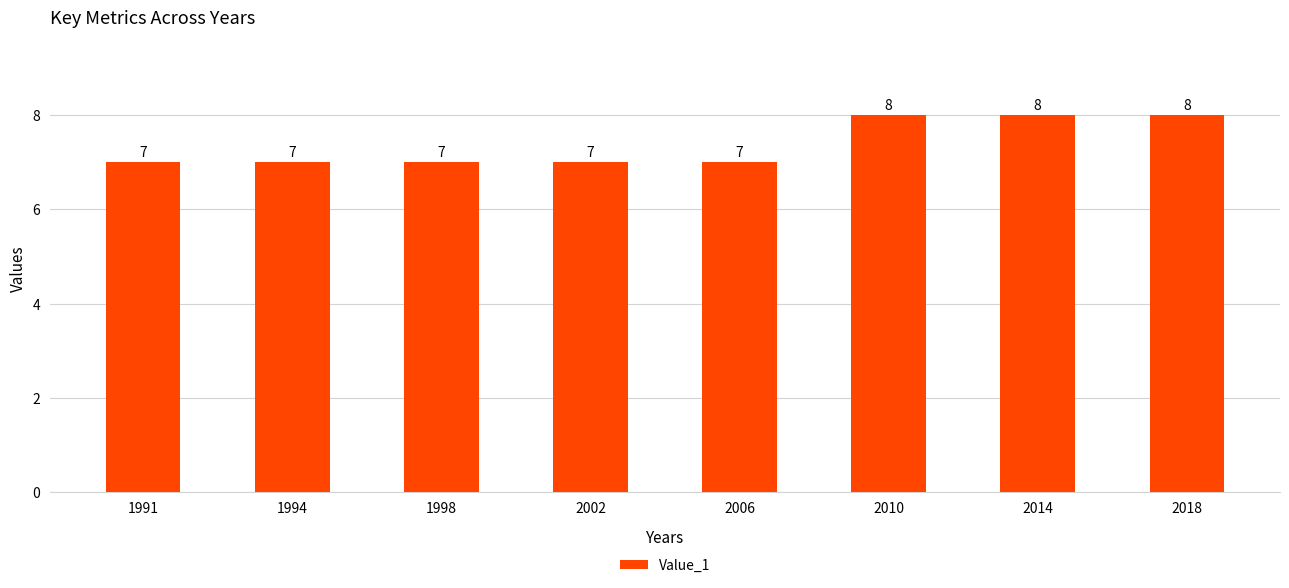

What is the minimum value shown in the chart?

7